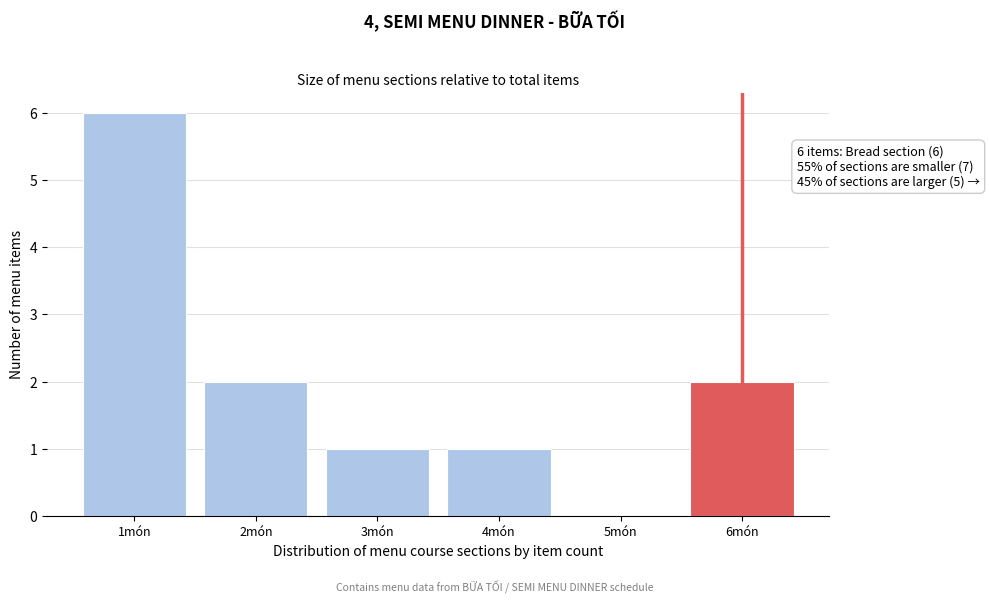

The chart shows a value of 2 at 2món. True or false?

True